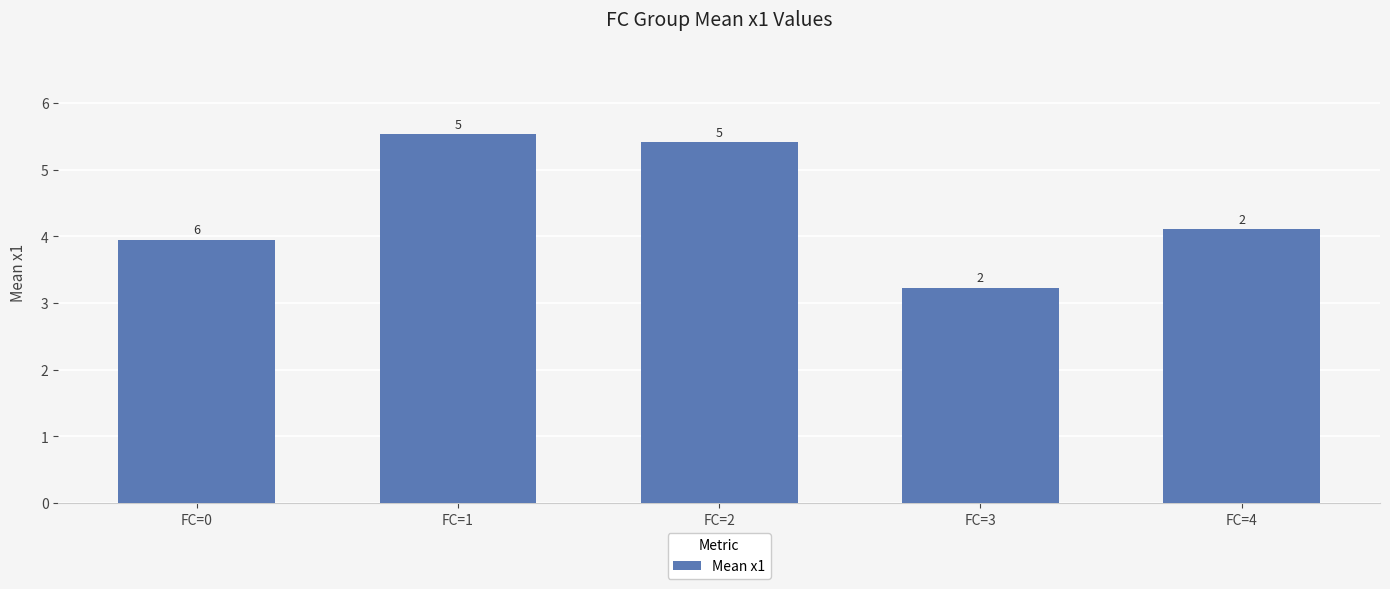

At which category does the chart reach its peak across all series?

FC=1